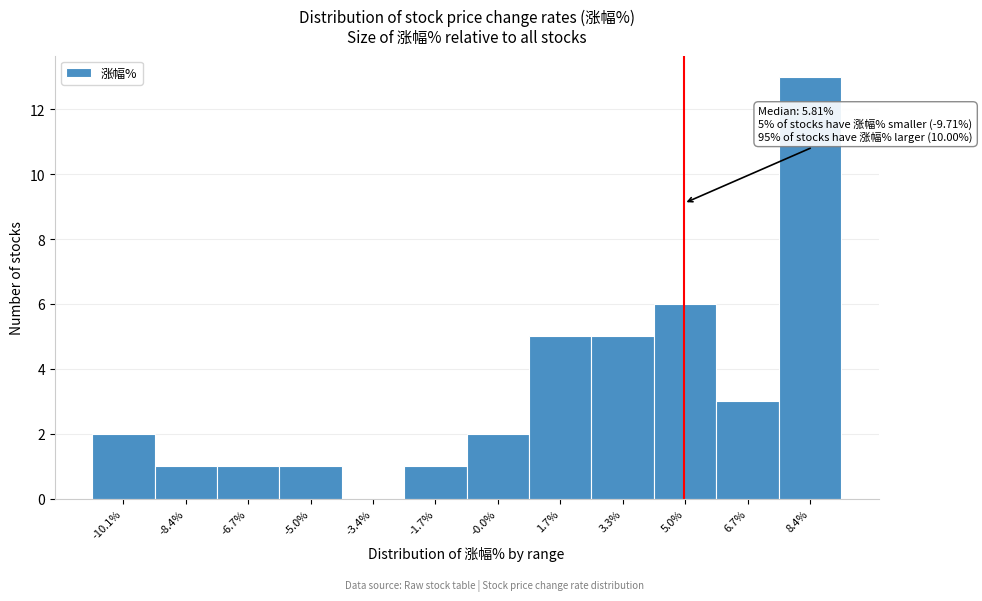

Reading left to right, extract all data points from this chart.

-10.1%=2	-8.4%=1	-6.7%=1	-5.0%=1	-3.4%=0	-1.7%=1	-0.0%=2	1.7%=5	3.3%=5	5.0%=6	6.7%=3	8.4%=13